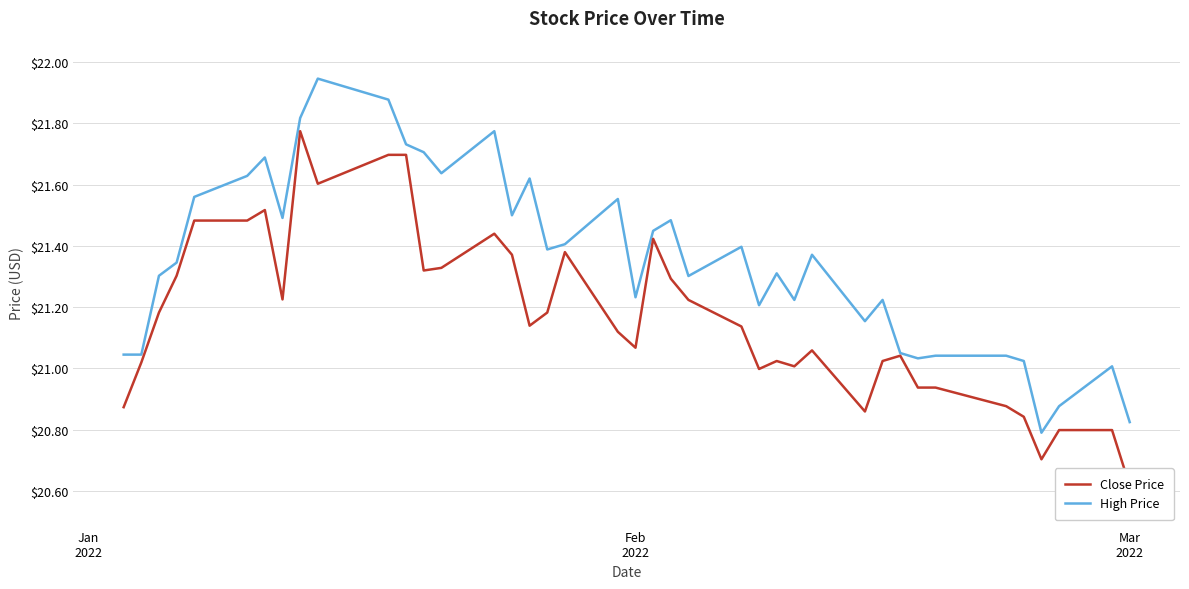

What are all the series names shown in the legend?

Close Price, High Price